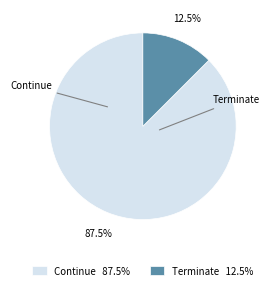

What is the total percentage of Terminate and Continue?

100.0%